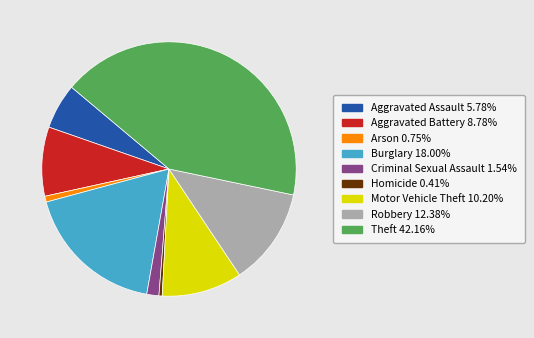

Does any single category account for the majority?

No